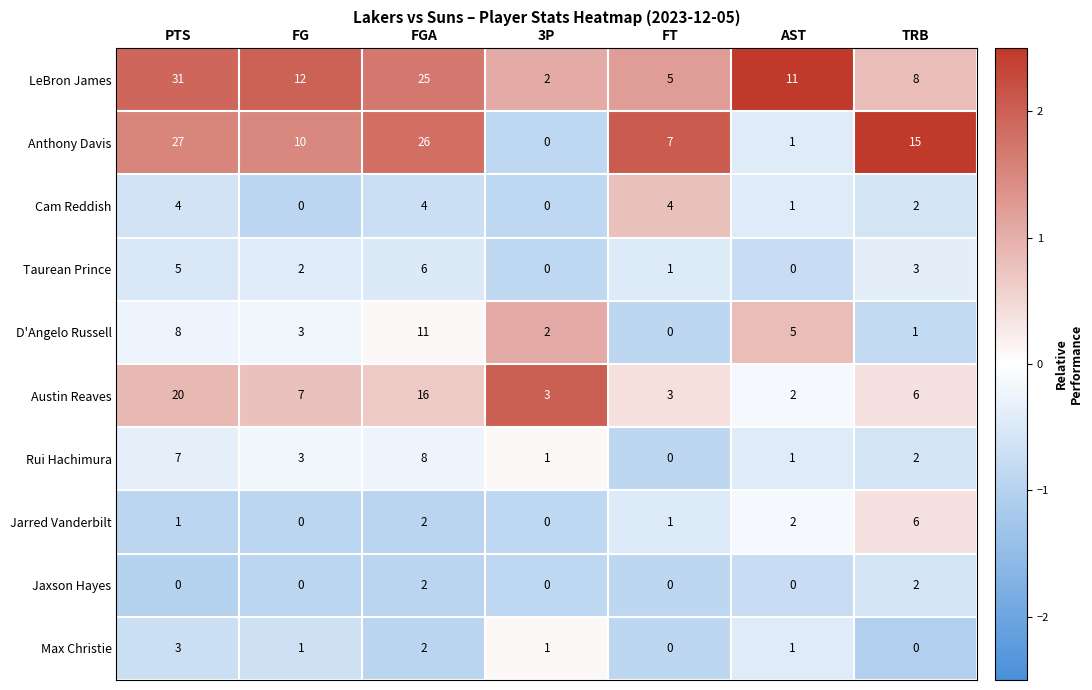

Count the number of categories in the chart.

7